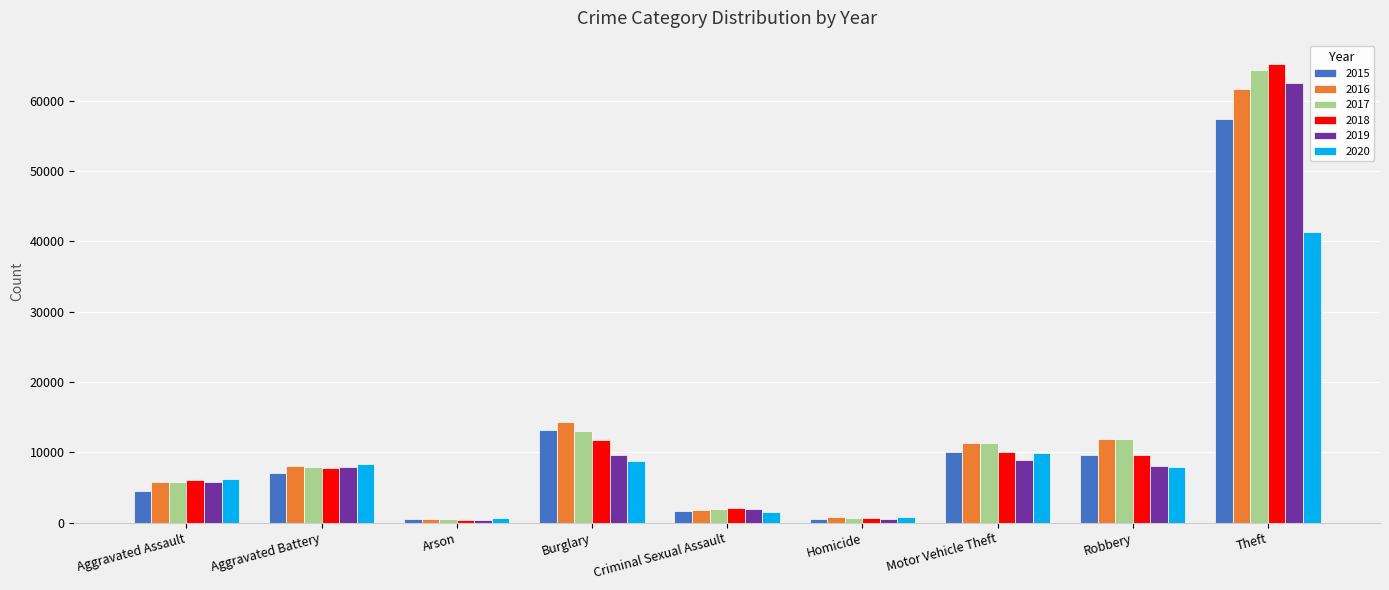

Count the number of data series in this chart.

6